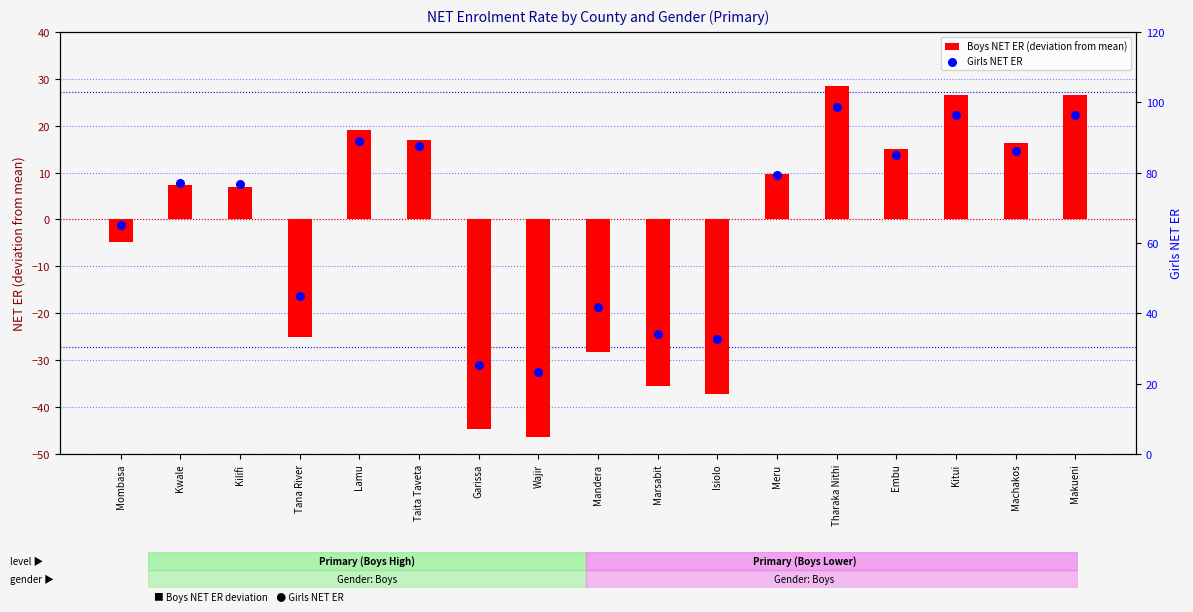

Which series has the largest total across all categories?

Girls NET ER